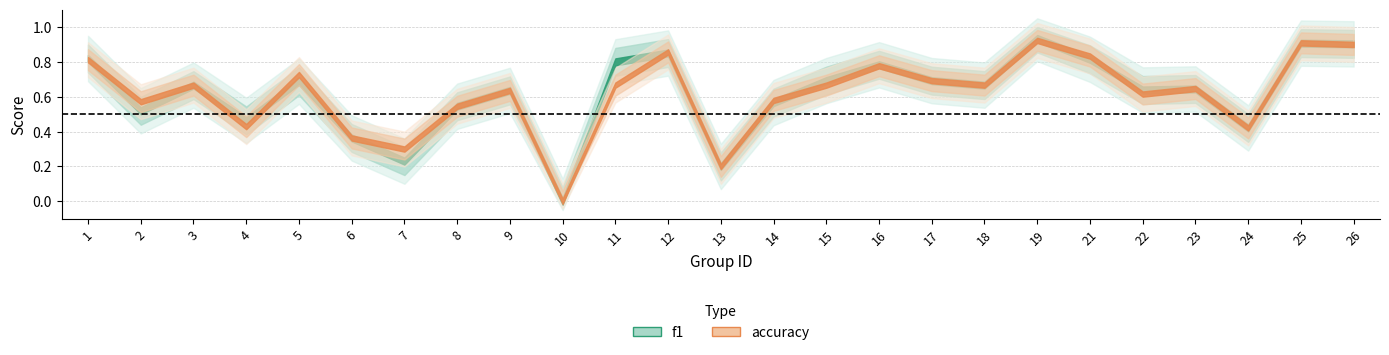

How many lines are shown in the chart?

2